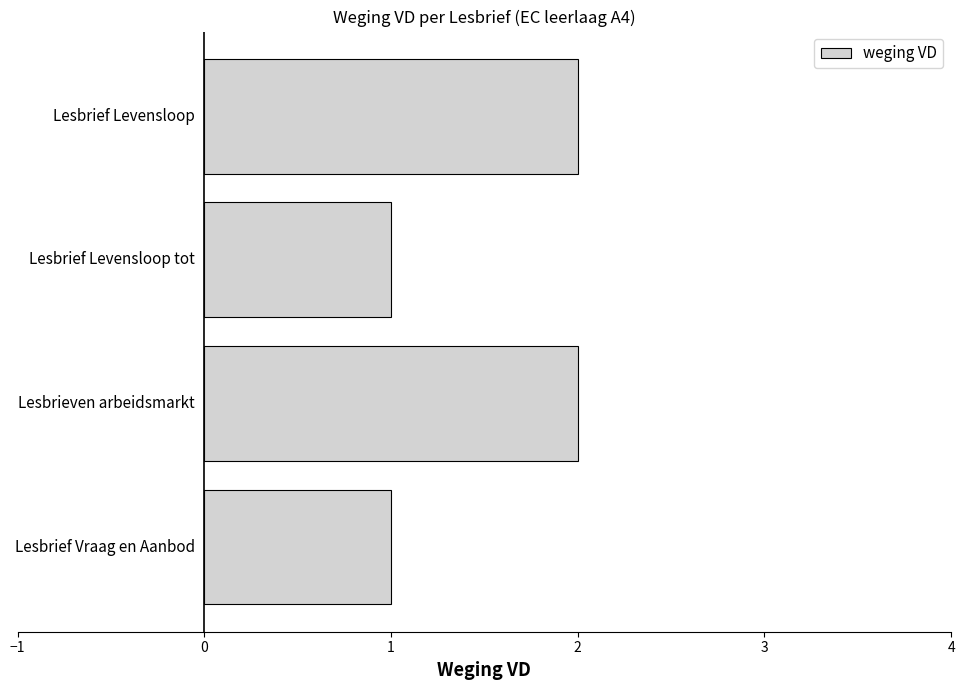

What is the sum of all values?

6